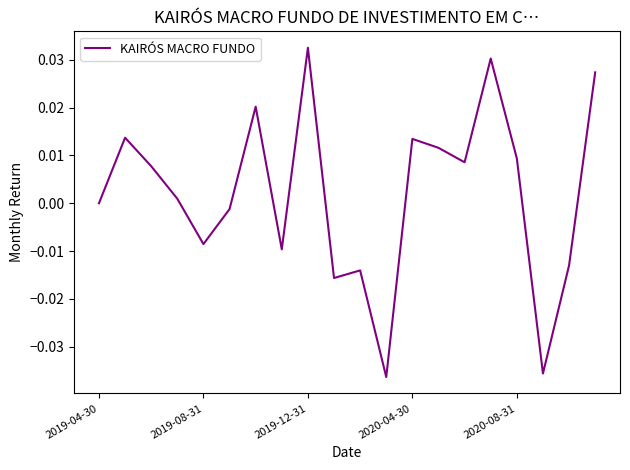

Which label corresponds to the largest value in the chart?

2019-12-31